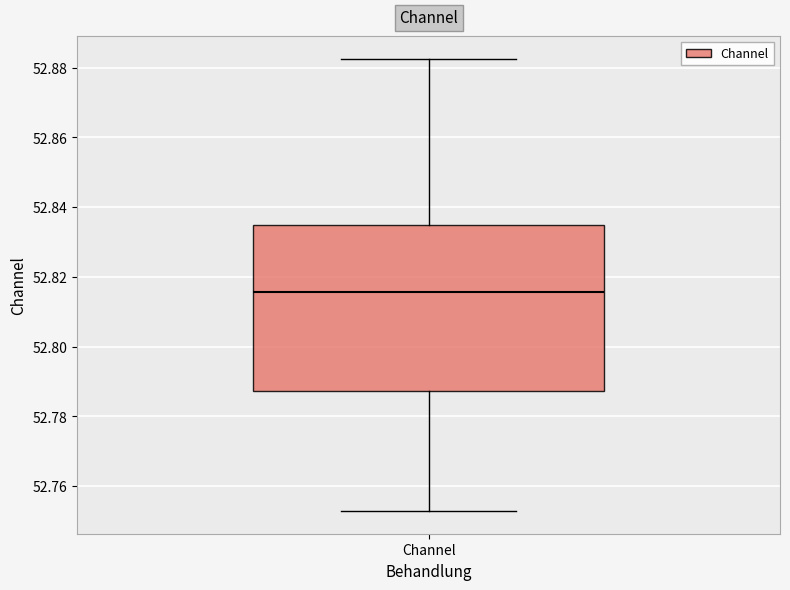

Where does the lower whisker of the box for Channel end on the y-axis? The values are not printed on the chart, so give them approximately, as read against the axis.

52.752